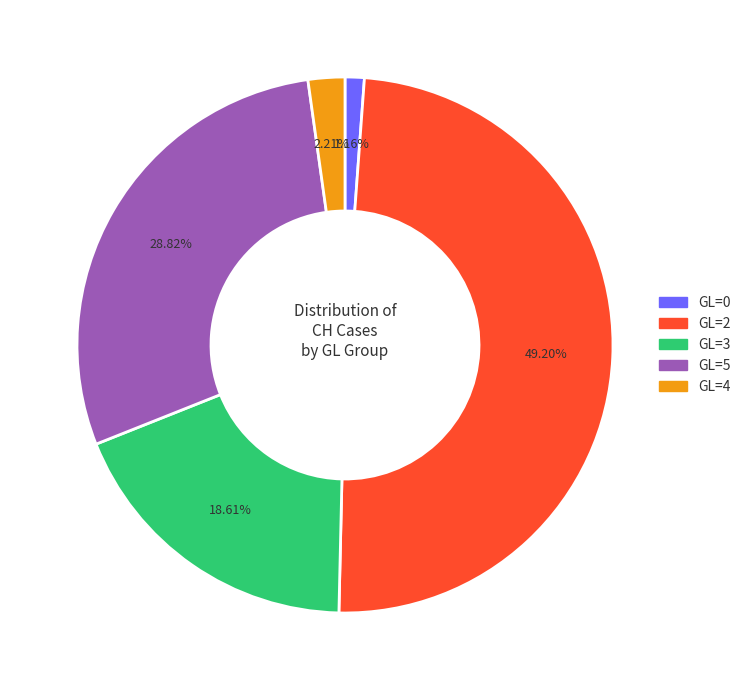

Does any single category account for the majority?

No